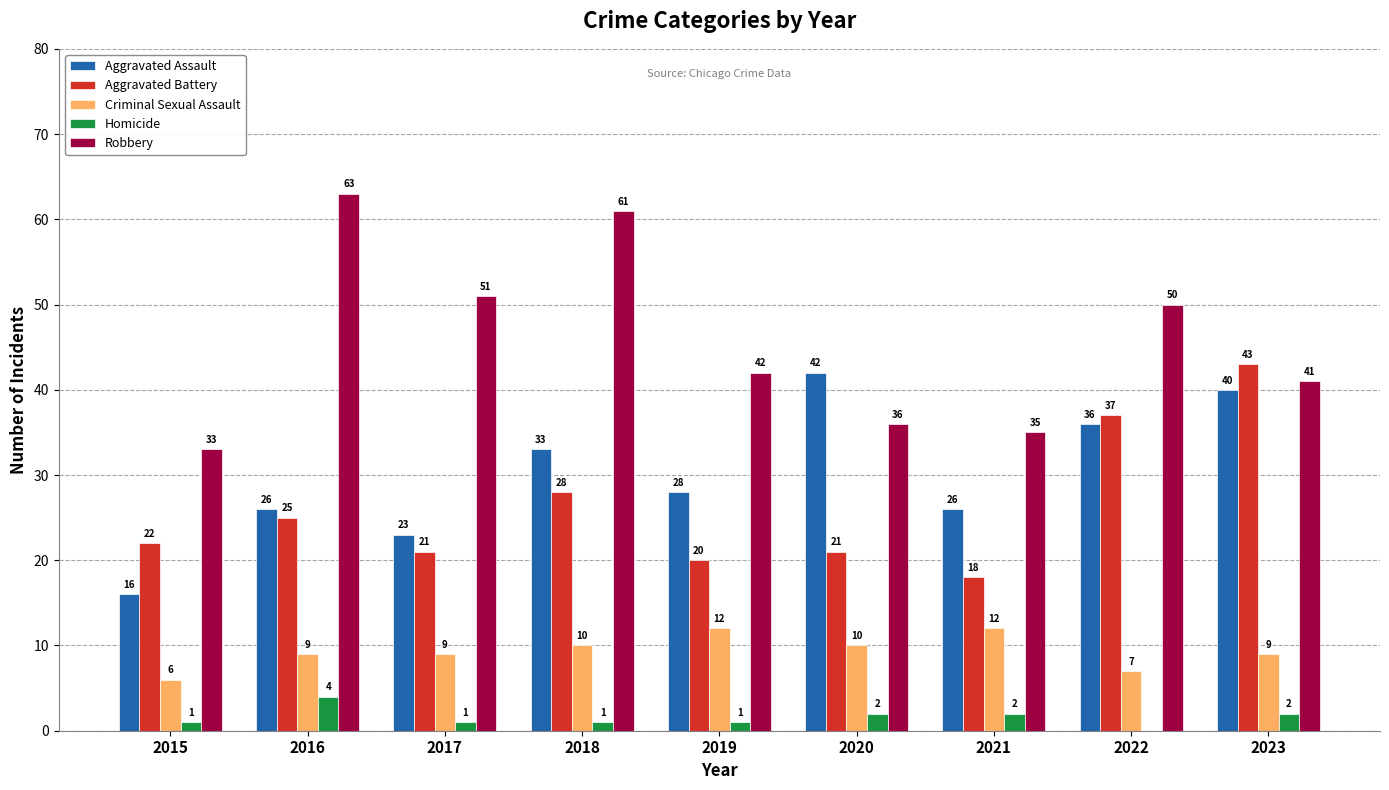

Where does the Aggravated Assault series first go above 28?

2018